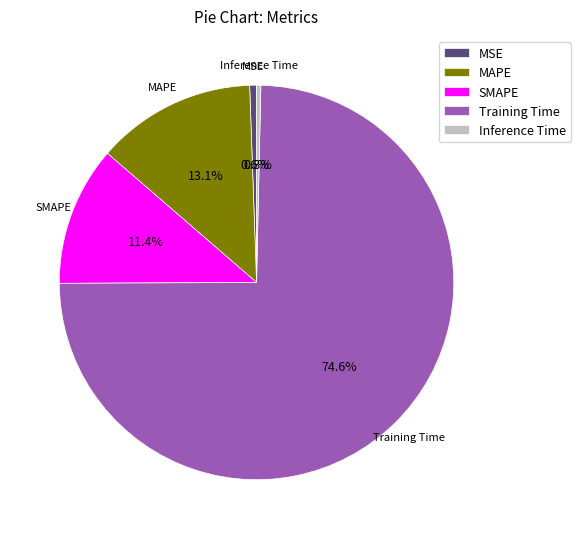

Which slice represents more than half of the pie?

Training Time